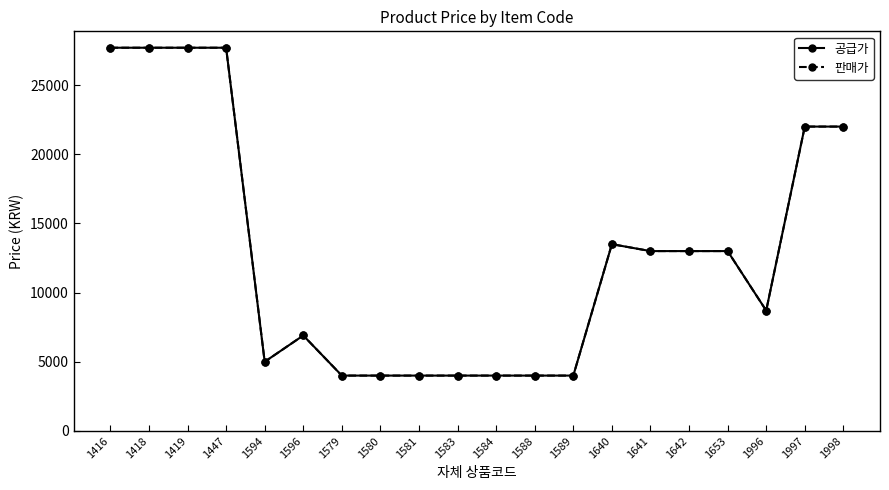

What is the lowest value of the 공급가 series?

4000